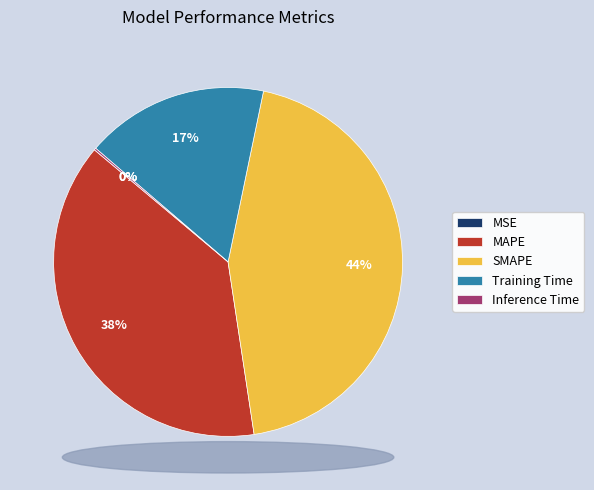

Is the sum of Training Time and SMAPE greater than half?

Yes